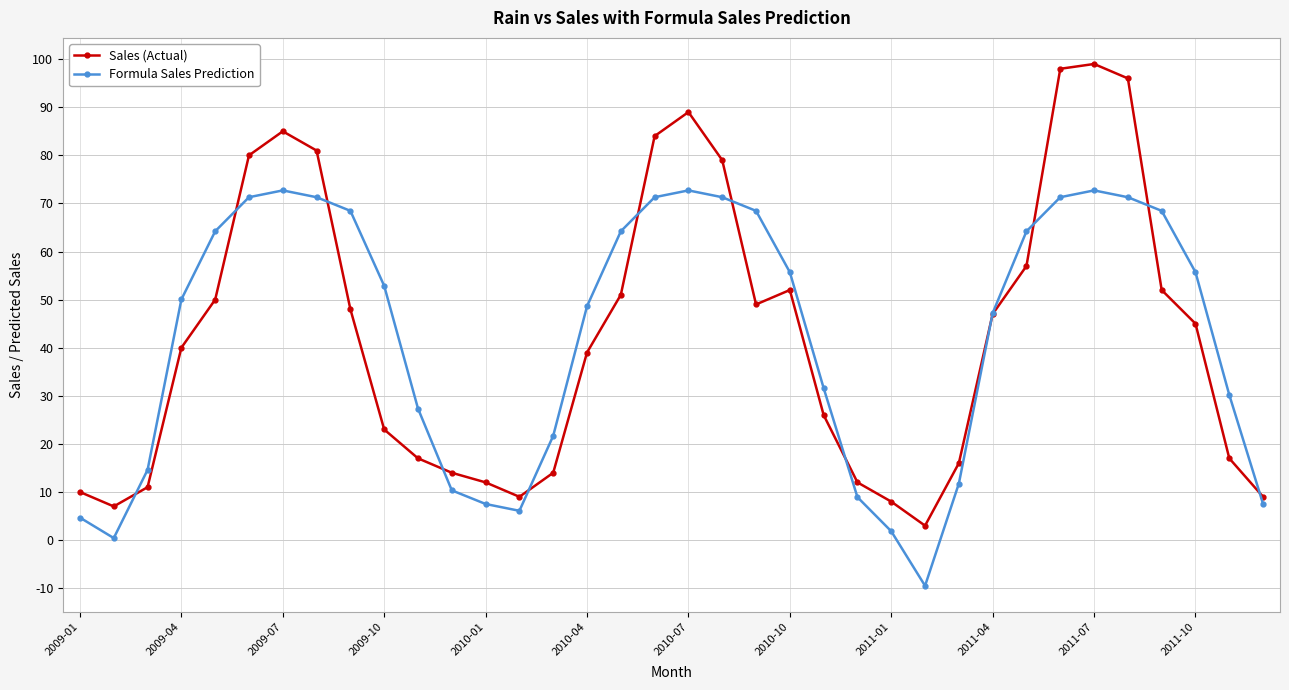

True or false: Sales (Actual) has more than 1 points higher than both neighbors.

True